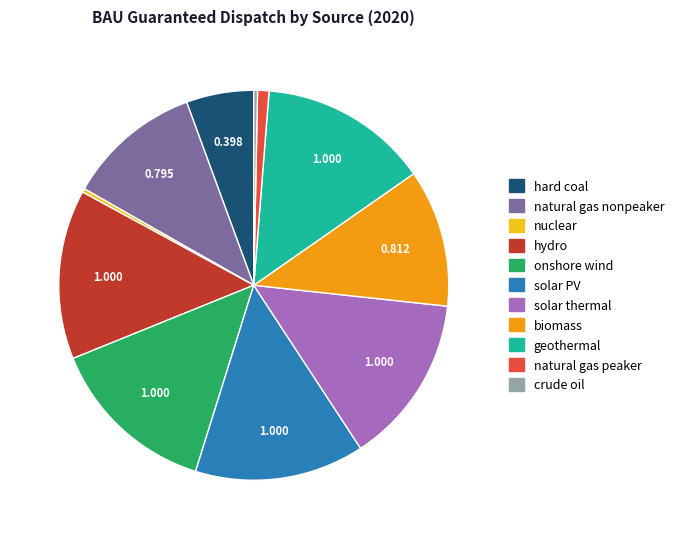

Count the number of slices in the pie.

11